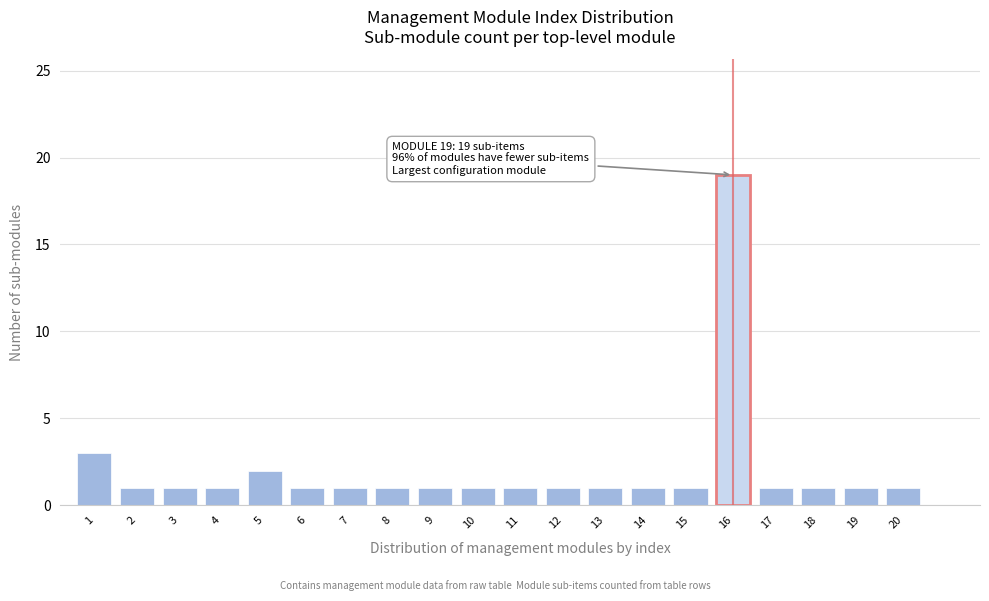

Reading left to right, extract all data points from this chart.

3	1	1	1	2	1	1	1	1	1	1	1	1	1	1	19	1	1	1	1